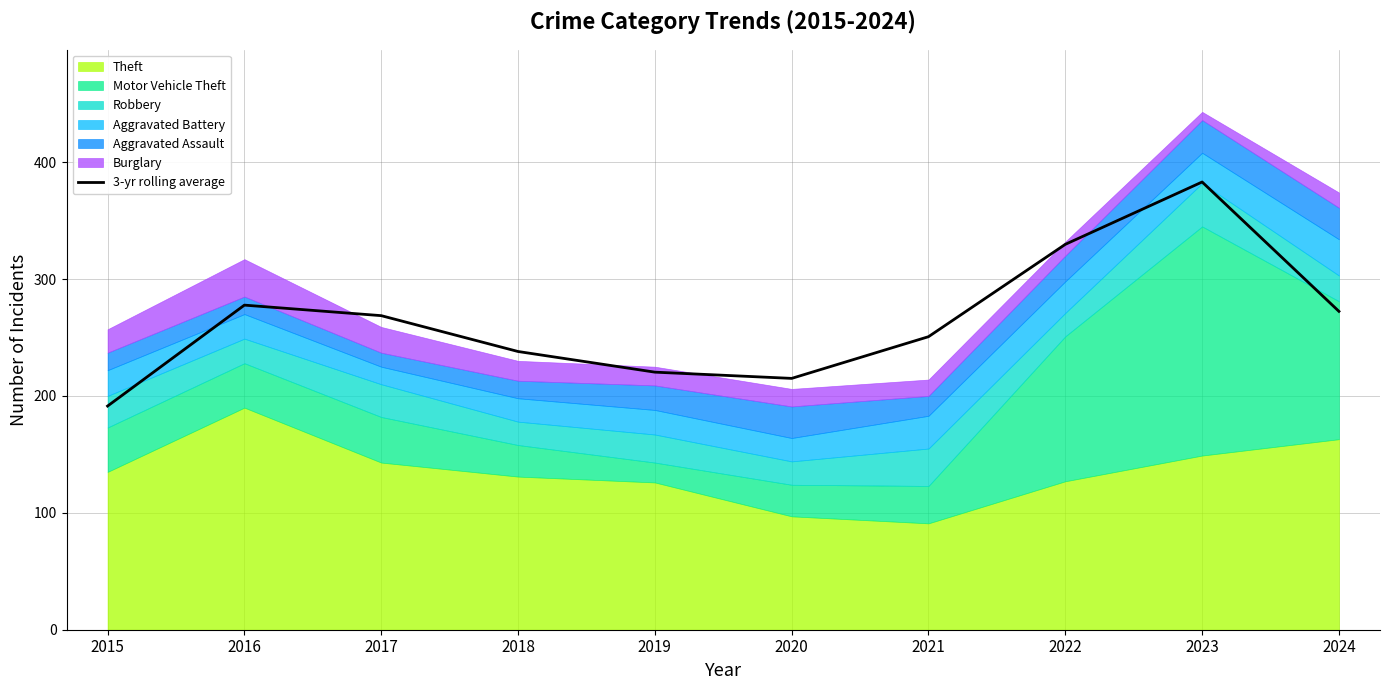

Reading right to left, extract all data points from this chart.

272.3	383.0	329.7	250.7	215.0	220.3	238.0	268.7	277.7	191.3